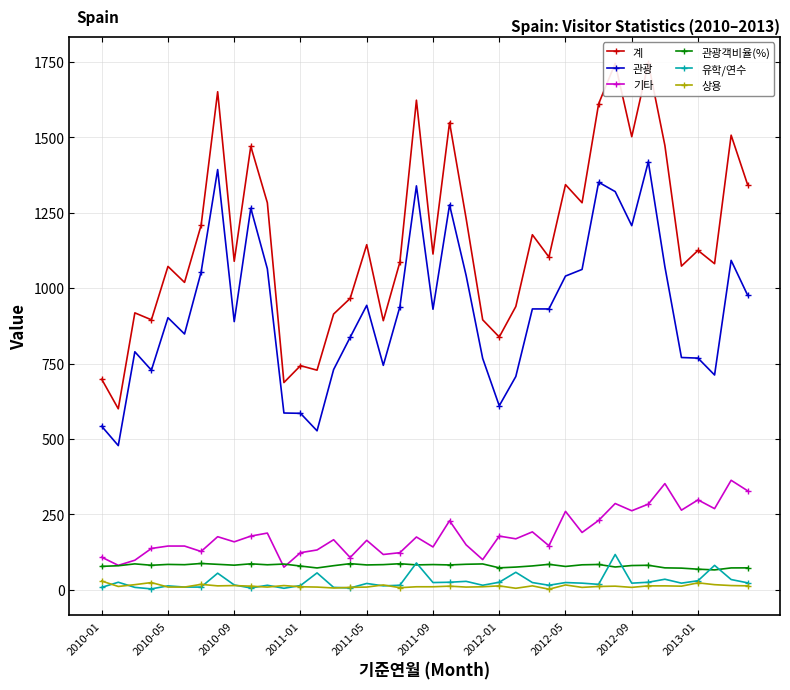

Which series has the widest spread of values?

계